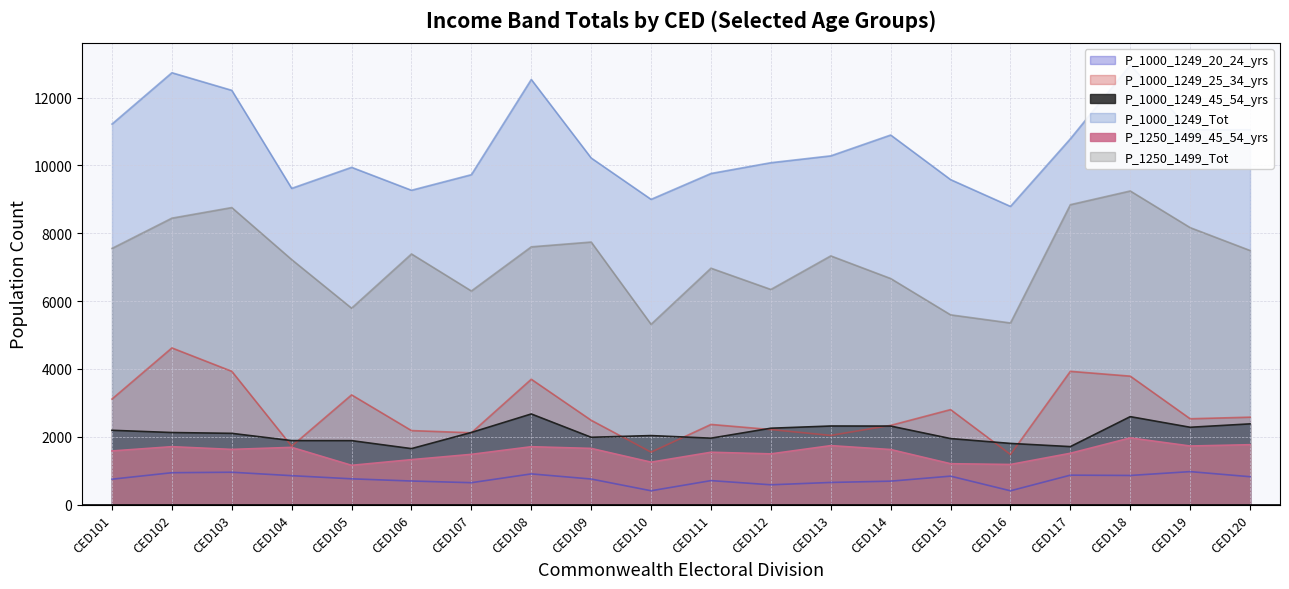

At which category does the chart reach its minimum across all series?

CED116